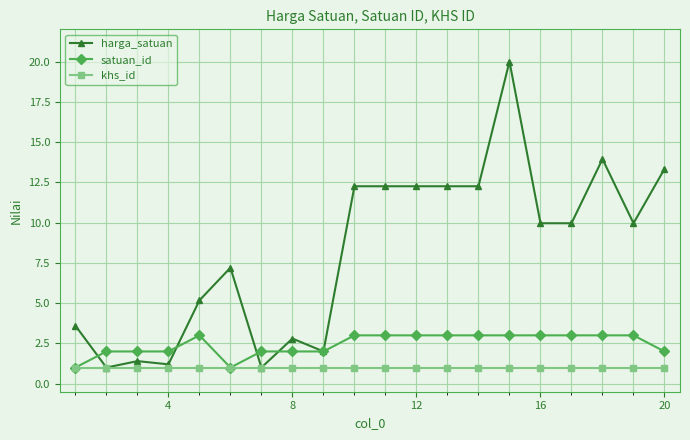

What is the sum of all harga_satuan values?

163.8